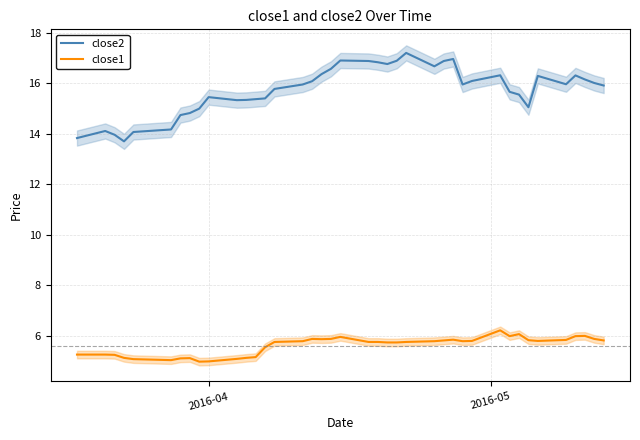

True or false: close1 and close2 intersect in this chart.

False